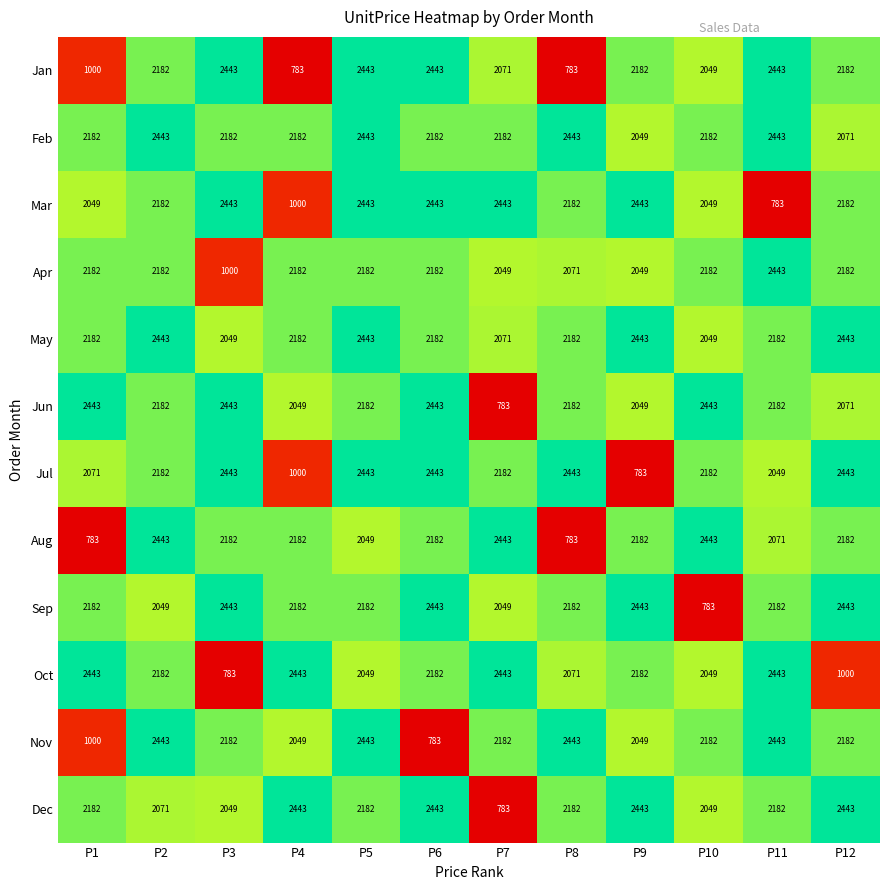

Between P9 and P12, which series saw the biggest shift?

Jul